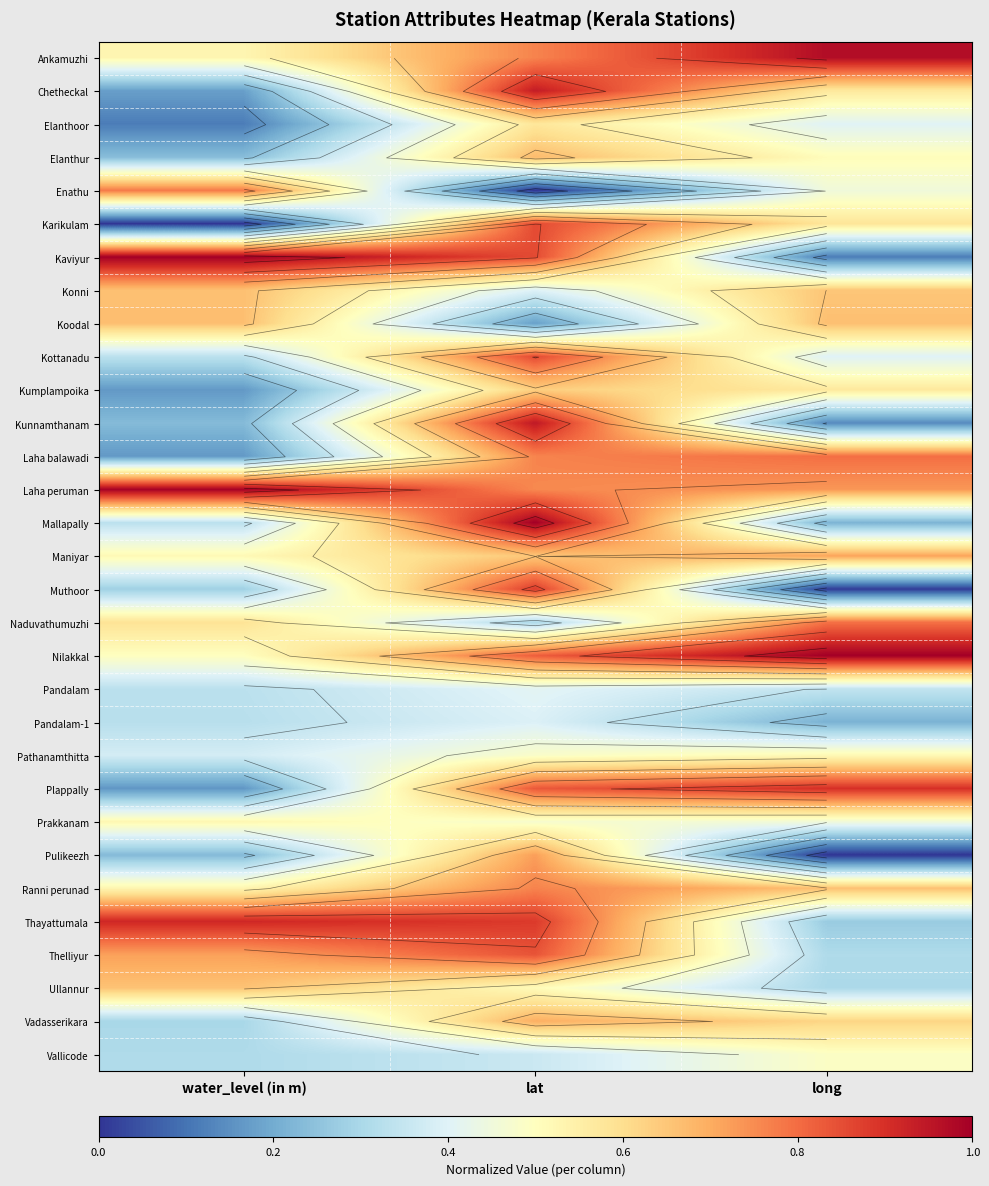

List the labels in order of Prakkanam value, largest first.

water_level (in m), lat, long